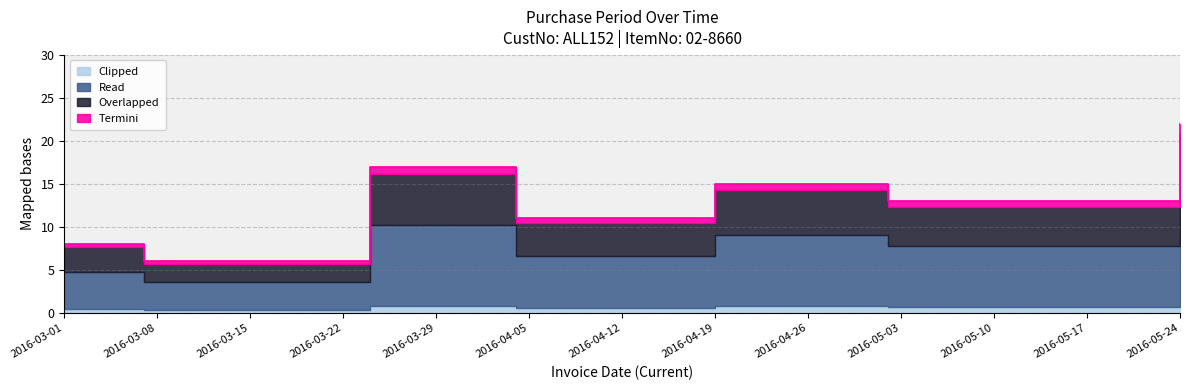

Reading left to right, list all the values displayed in this chart.

8	6	17	11	15	13	22